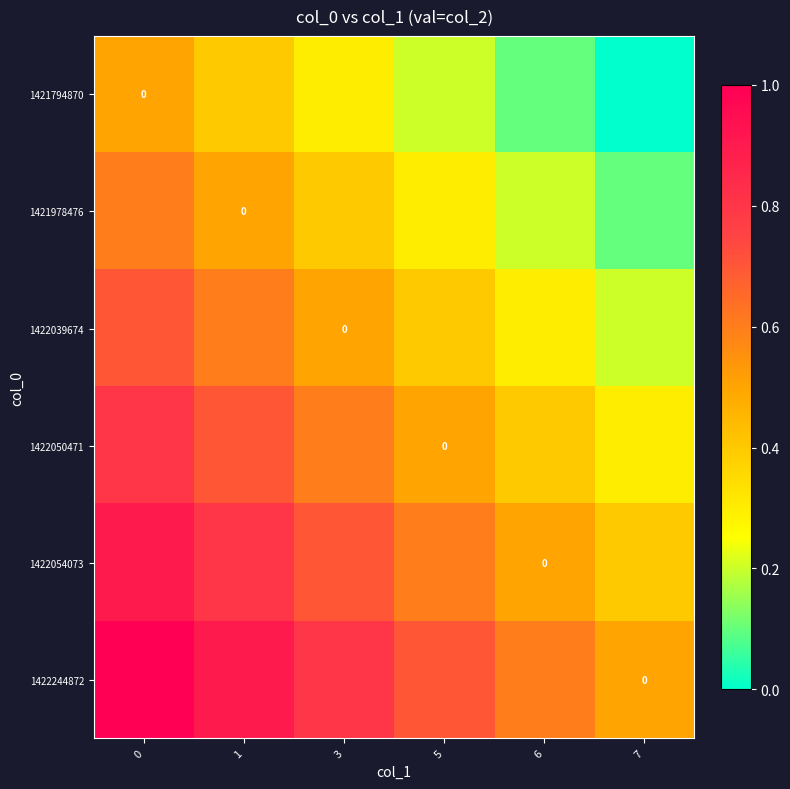

Where is 1421794870 nearest to the value 0?

7